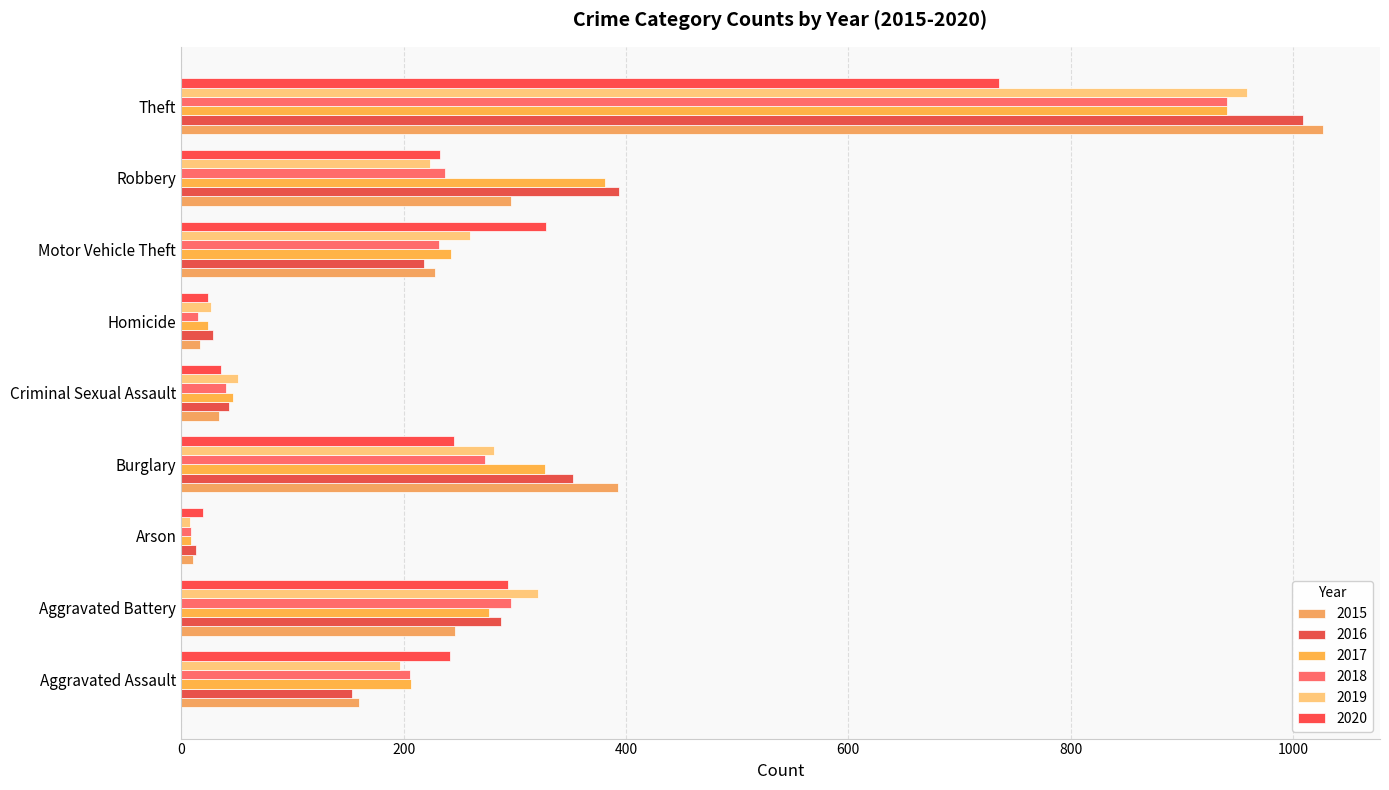

The 2018 series shows 20 at Homicide. True or false?

False